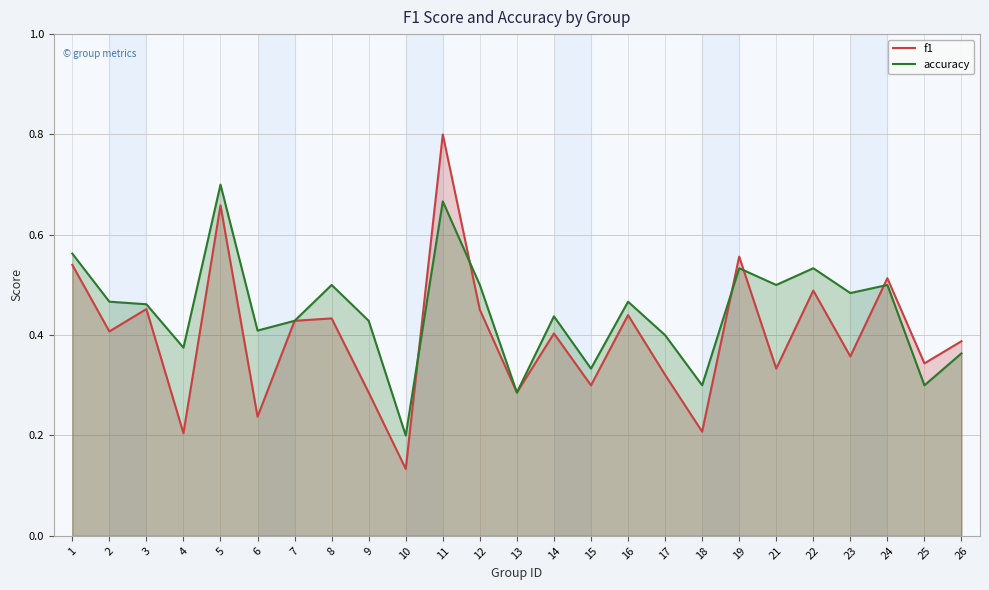

What is the value of the f1 point at the 13th from the left?

0.3